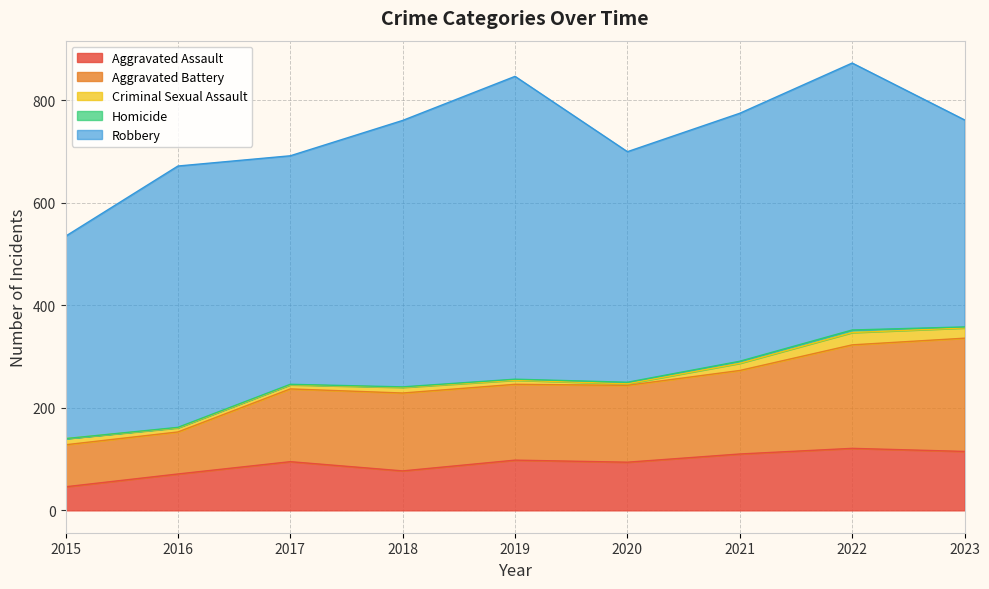

The value of Criminal Sexual Assault at 2021 is 14. True or false?

True